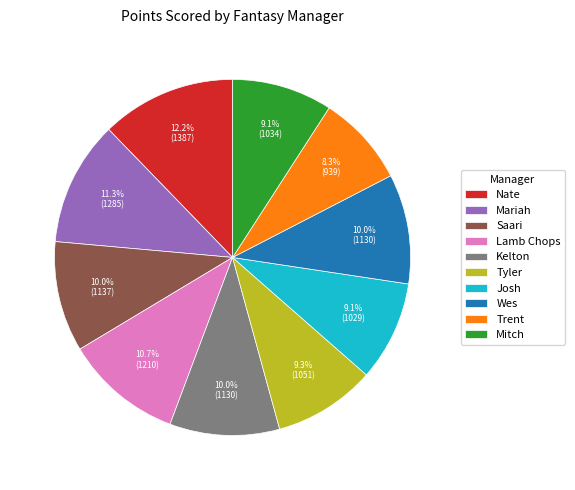

Approximately how many times larger is the value at Mitch compared to Nate?

0.7